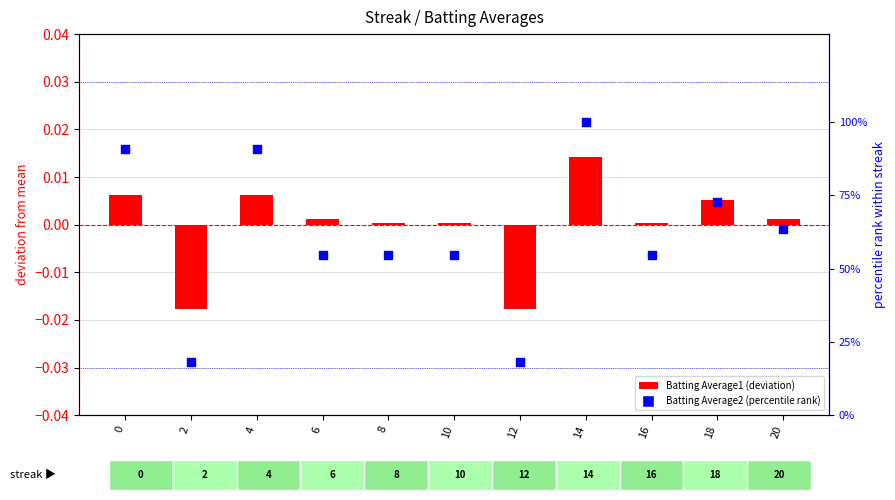

What are all the series names shown in the legend?

Batting Average1 (deviation), Batting Average2 (percentile rank)